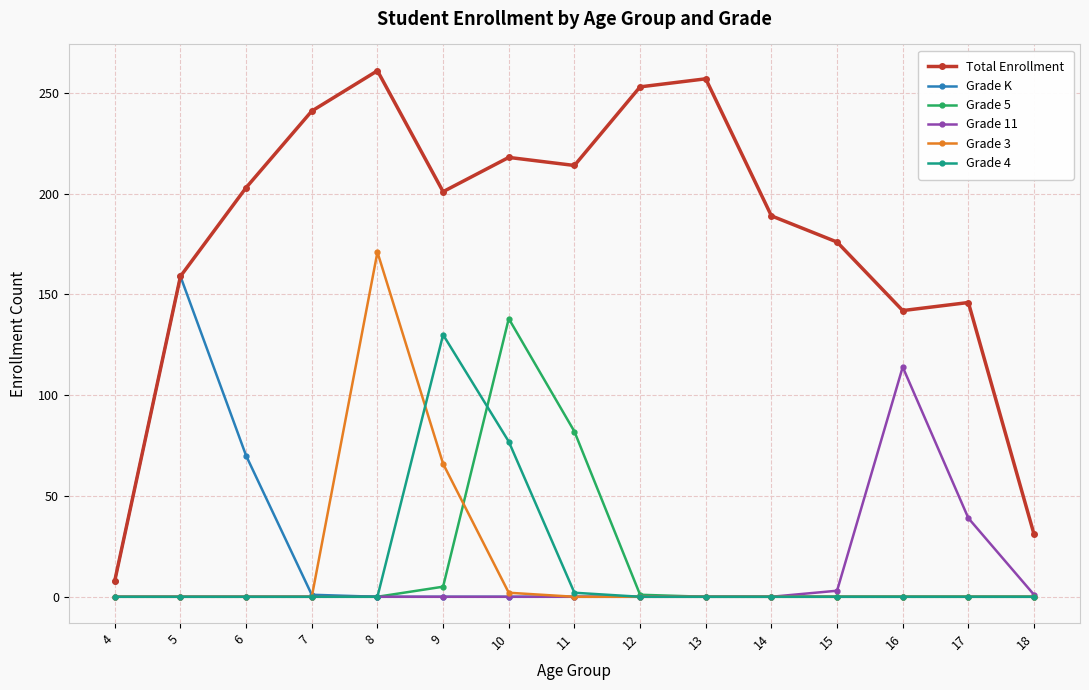

Which series has the largest total across all categories?

Total Enrollment